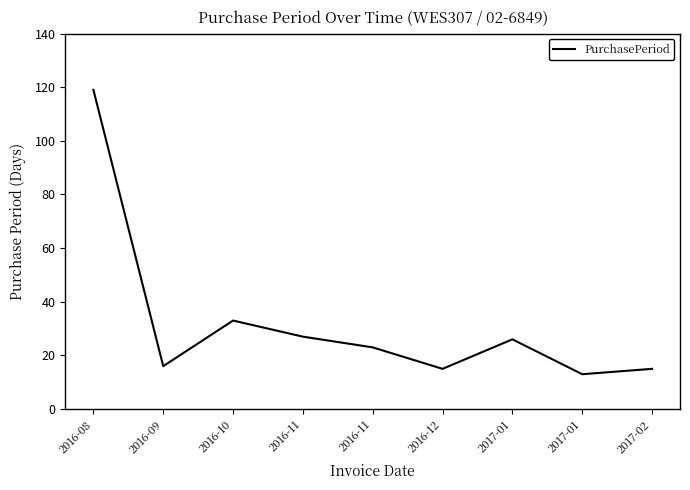

The value at 2016-09 is 24. True or false?

False